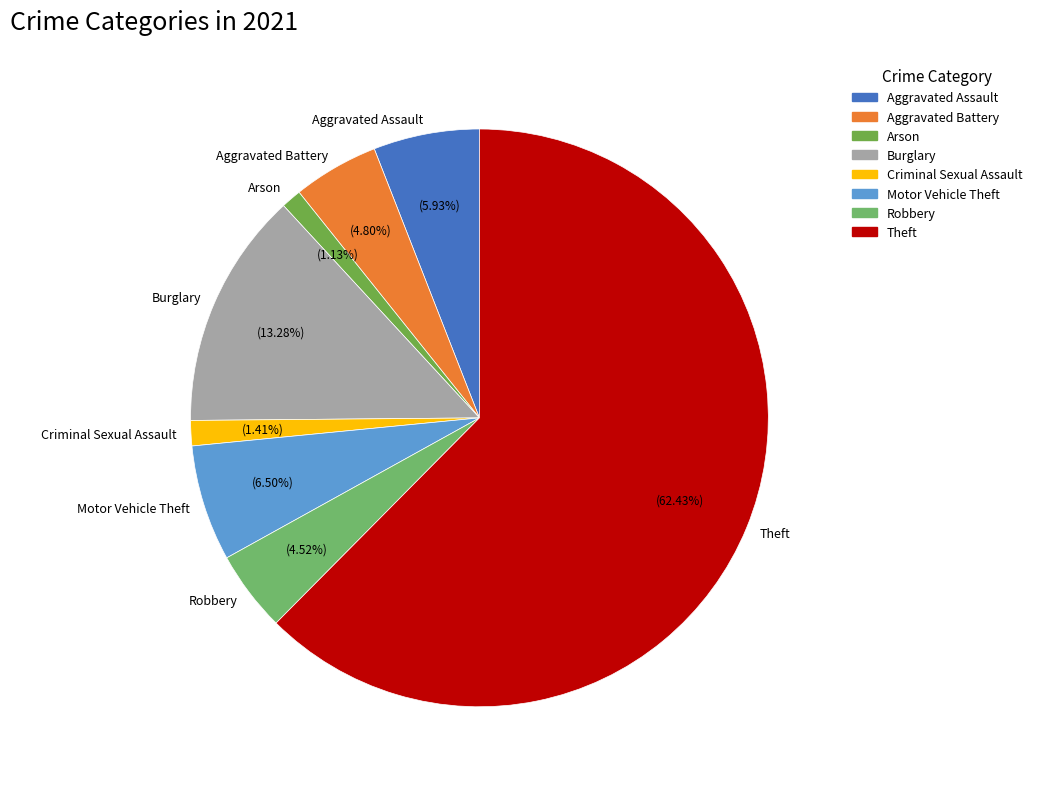

What percentage is NOT represented by Arson?

98.9%